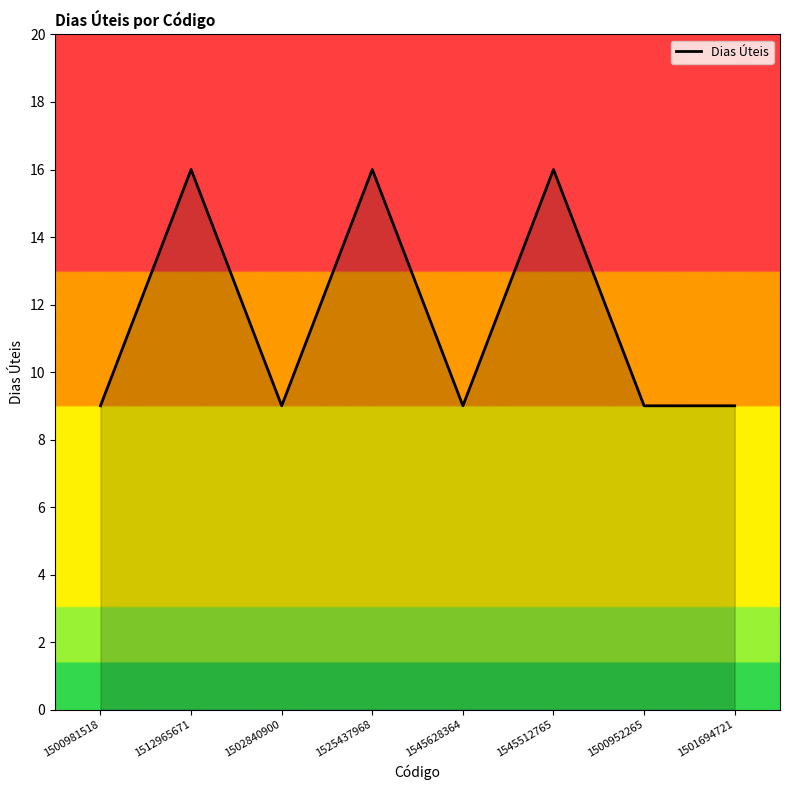

The value at 1500952265 is 9. True or false?

True